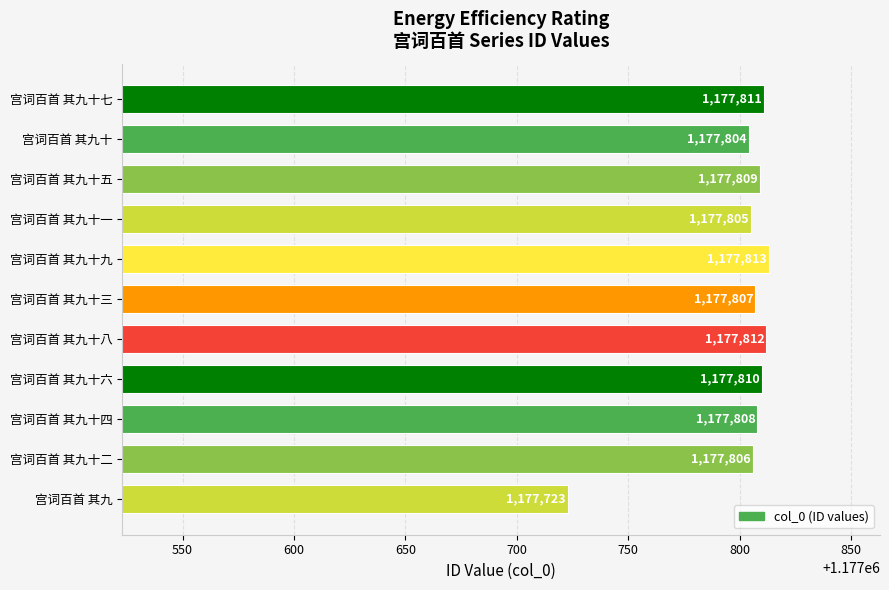

The chart shows a value of 1774007 at 宫词百首 其九十五. True or false?

False